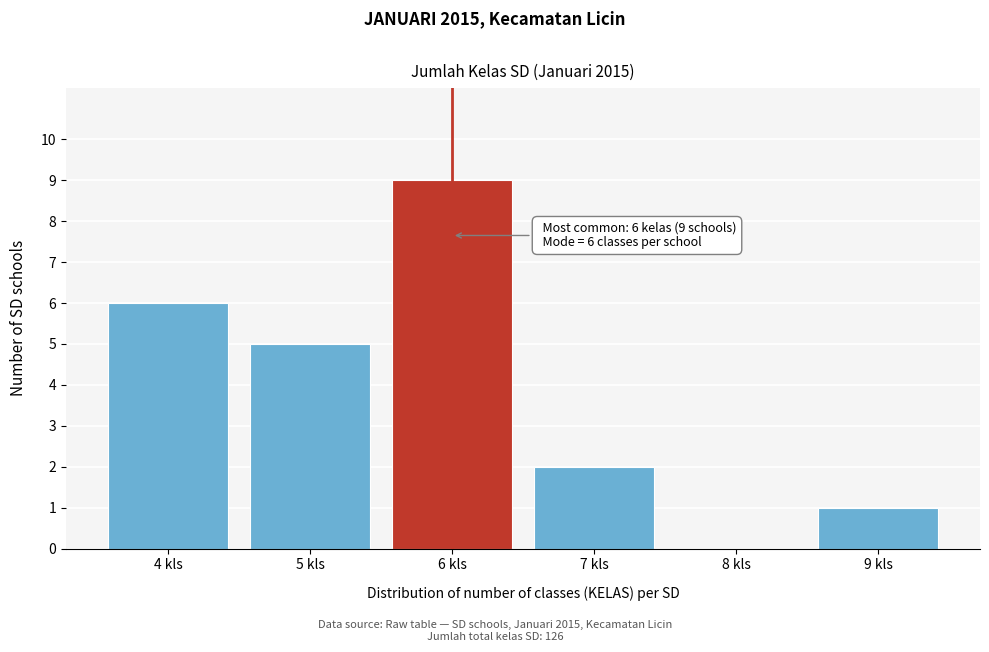

Reading left to right, list all the values displayed in this chart.

4 kls=6	5 kls=5	6 kls=9	7 kls=2	8 kls=0	9 kls=1